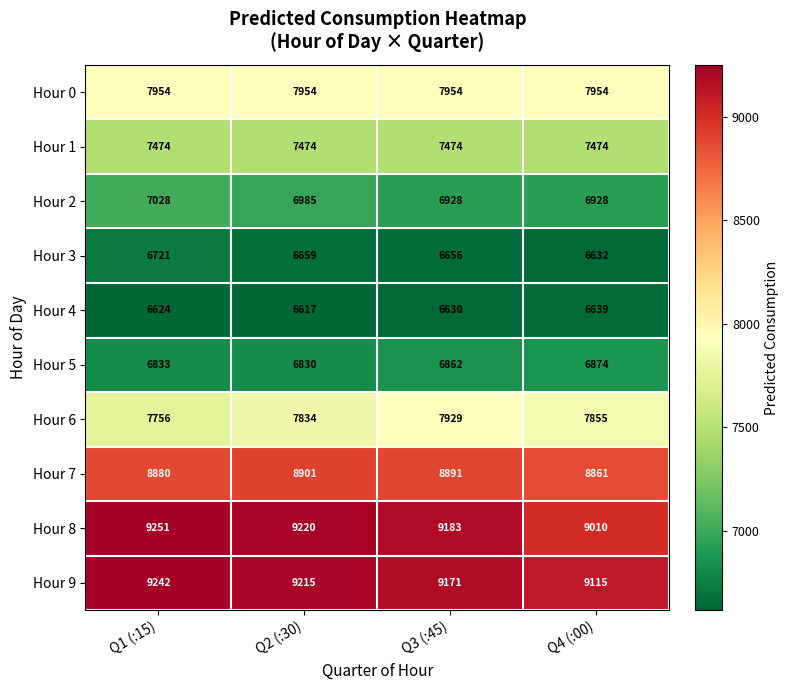

Count the number of categories in the chart.

4